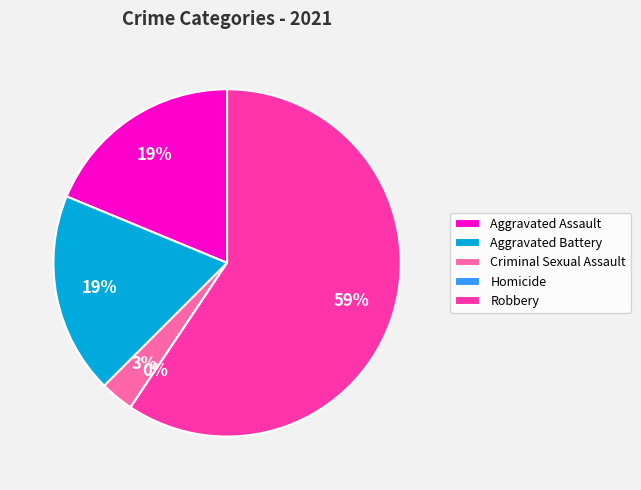

How many slices are in this pie chart?

5